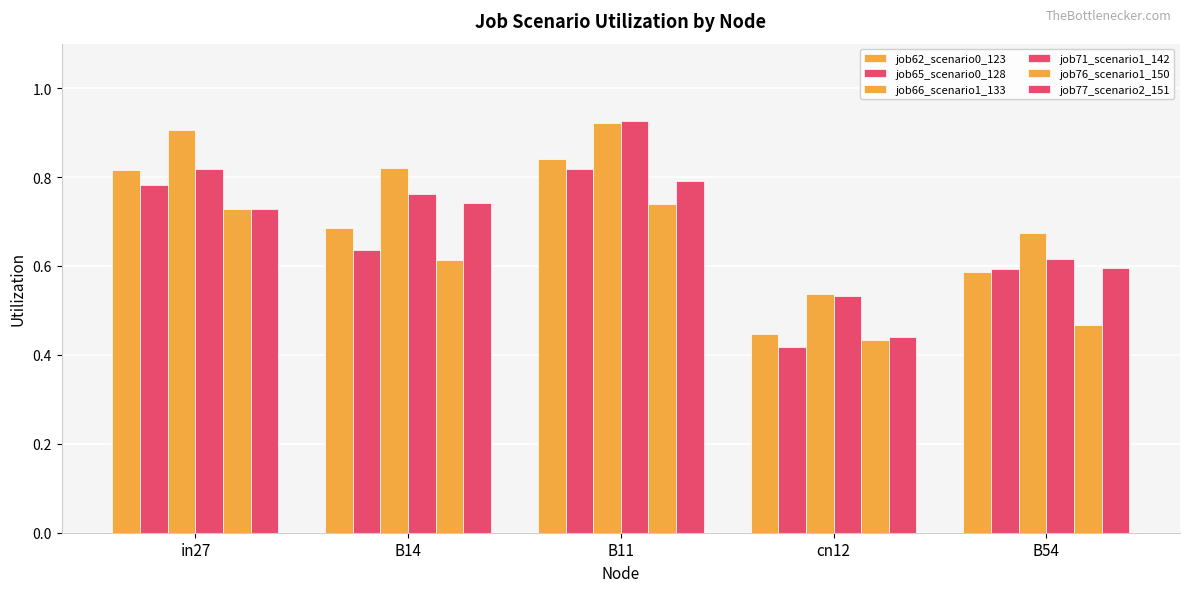

What is the label of the 2nd bar from the right?

cn12